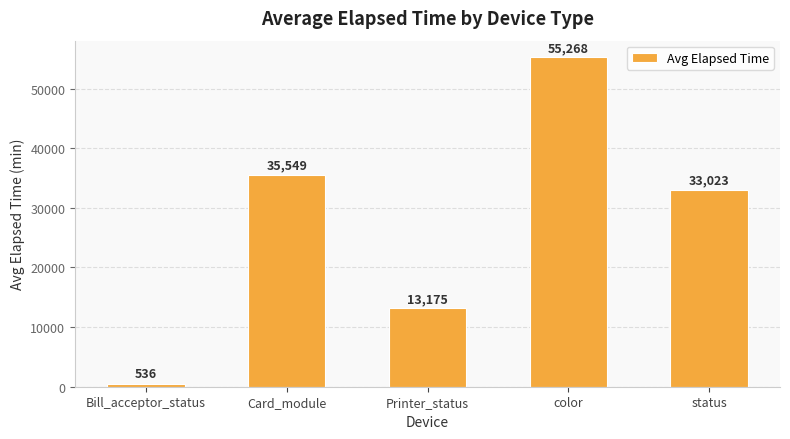

What is the difference between the maximum and minimum values?

54732